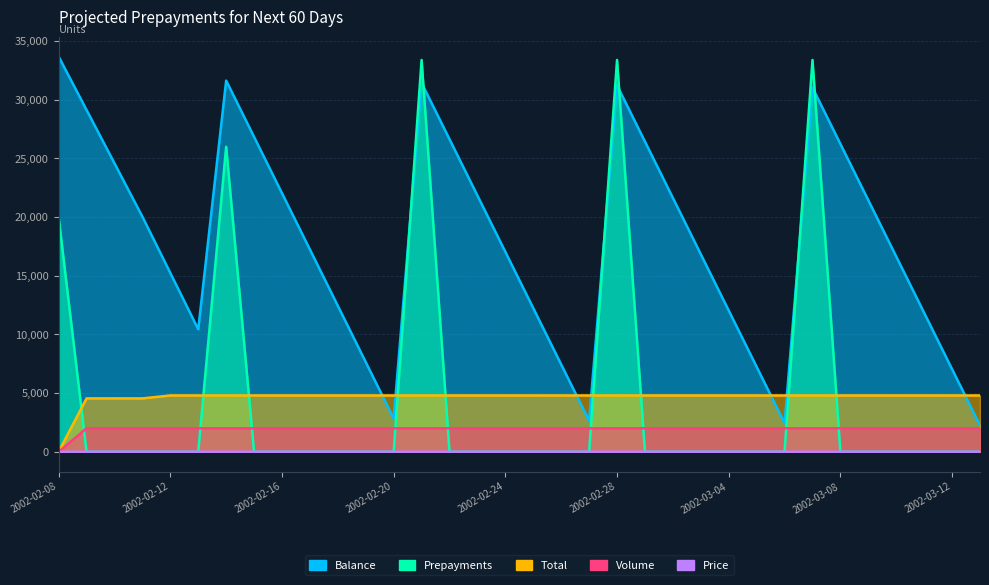

Which series has the largest total across all categories?

Balance